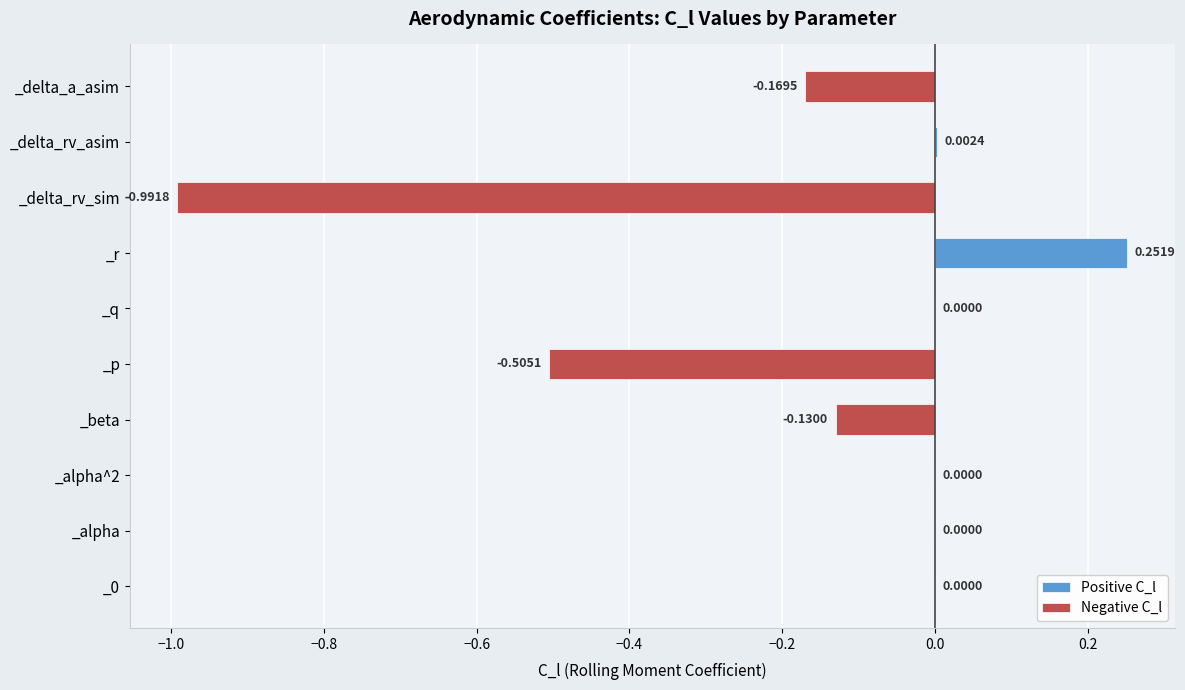

How many values exceed 0?

2